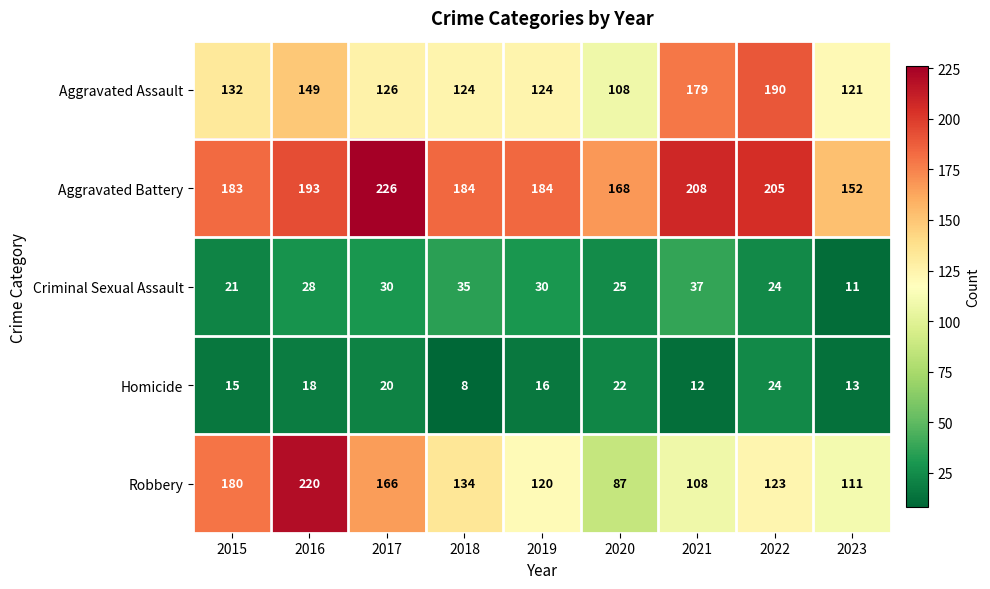

Read the Homicide value at 2023, to the nearest 5.

15